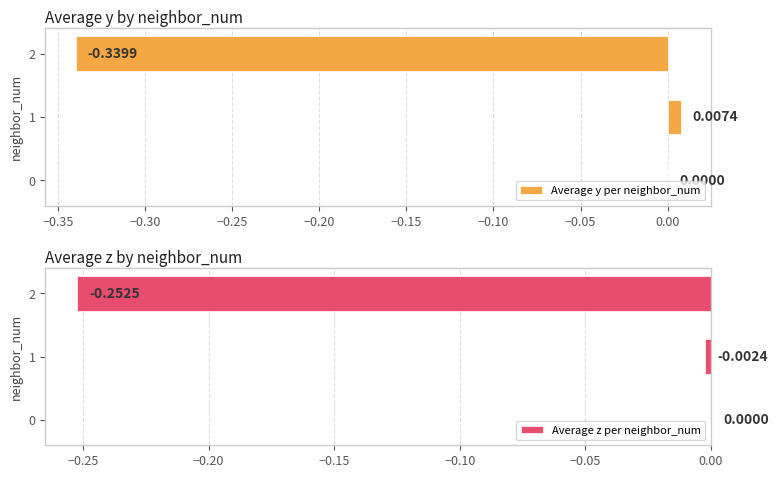

Rank the series by their maximum value, from highest to lowest.

Average y per neighbor_num, Average z per neighbor_num